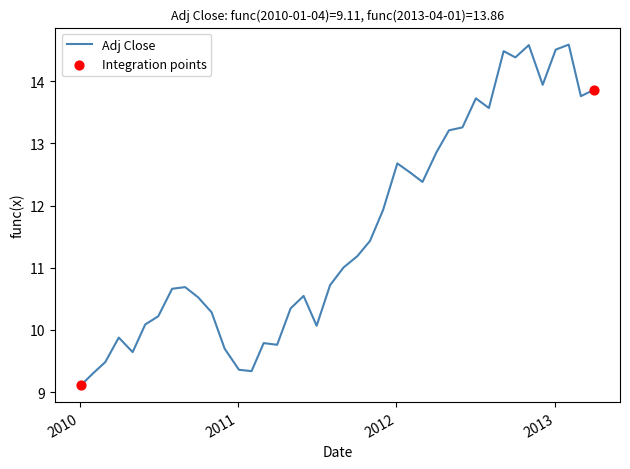

What is the greatest value displayed?

14.6